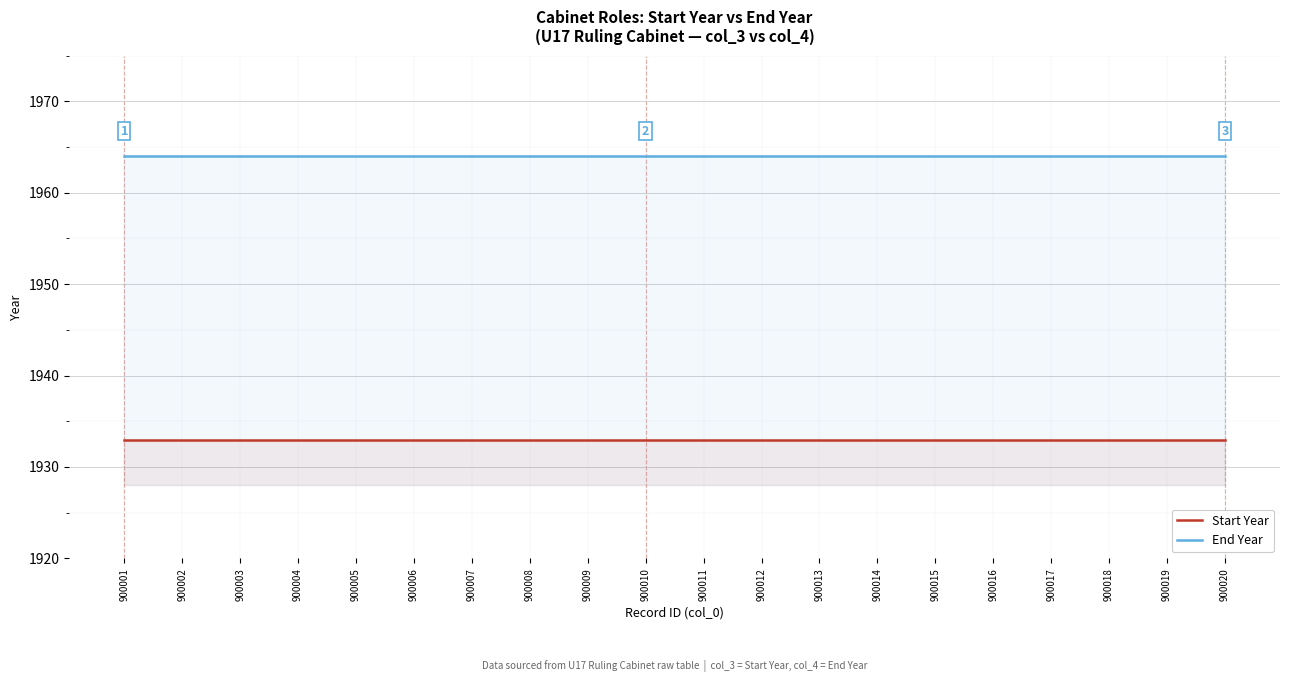

True or false: Start Year and End Year intersect in this chart.

False